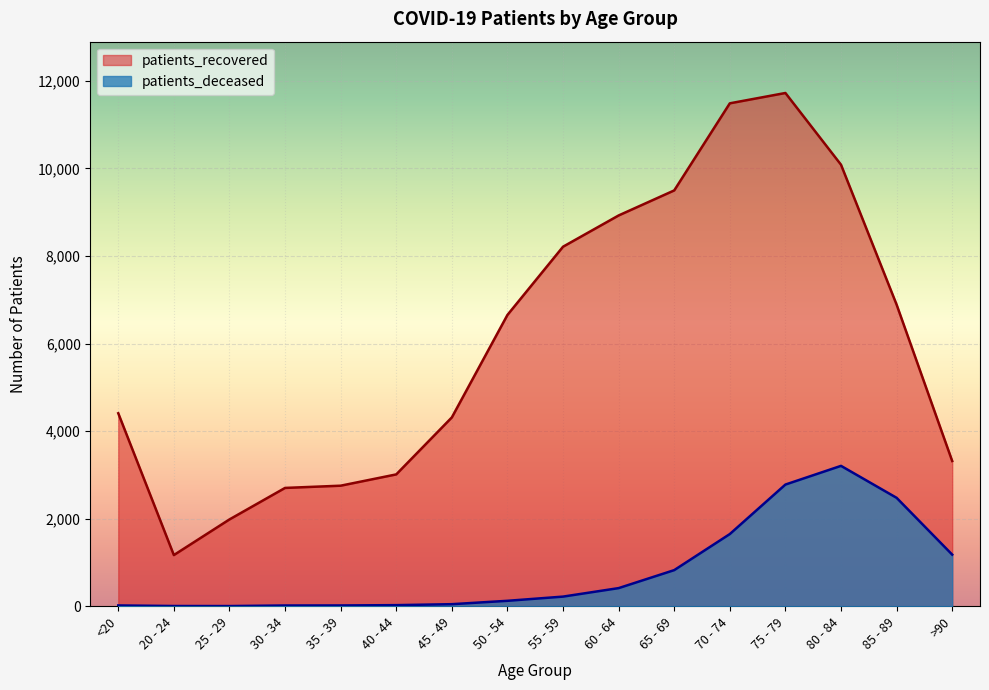

What is the difference between the maximum and minimum values in the patients_recovered series?

10557